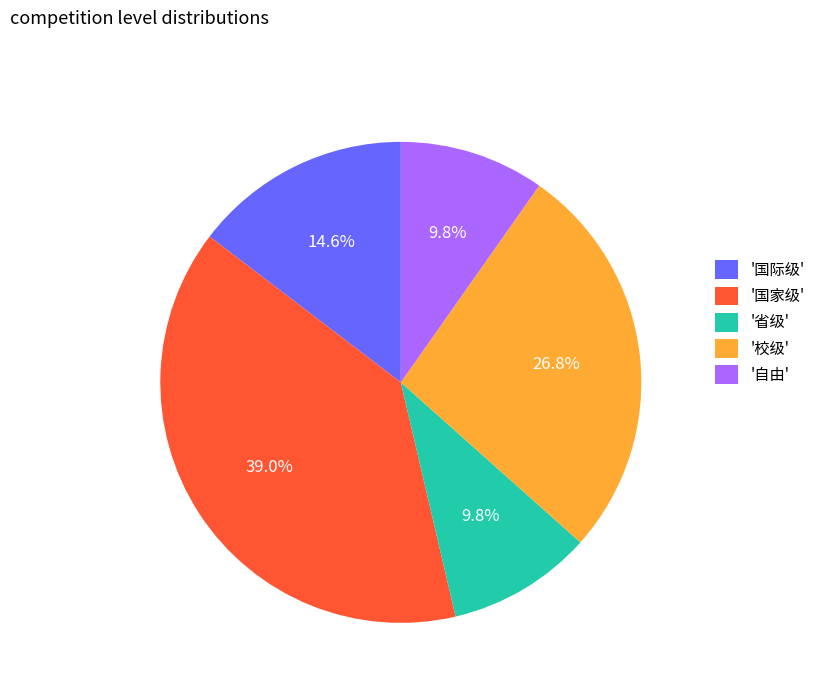

Approximately how many times larger is the value at '国家级' compared to '校级'?

1.5